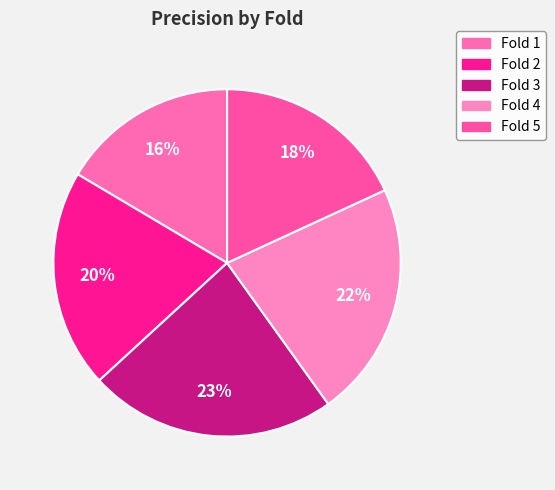

Rank the categories by value from lowest to highest.

Fold 1, Fold 5, Fold 2, Fold 4, Fold 3